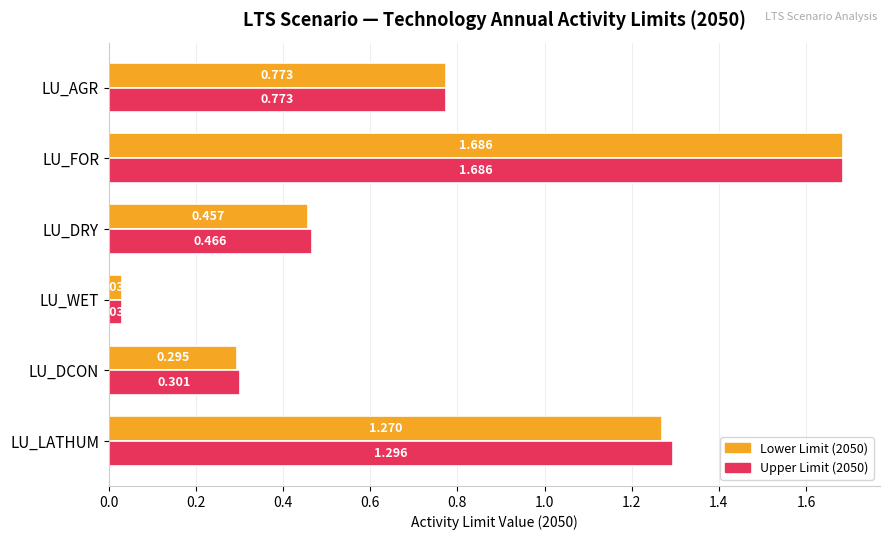

Is the value of Upper Limit (2050) at LU_LATHUM greater than the value of Lower Limit (2050) at LU_LATHUM?

Yes